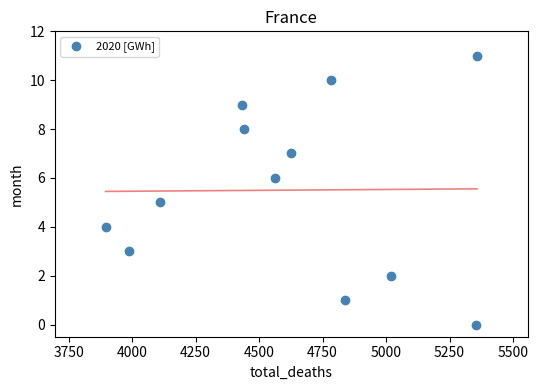

What is the range of Y values (max minus min)?

11